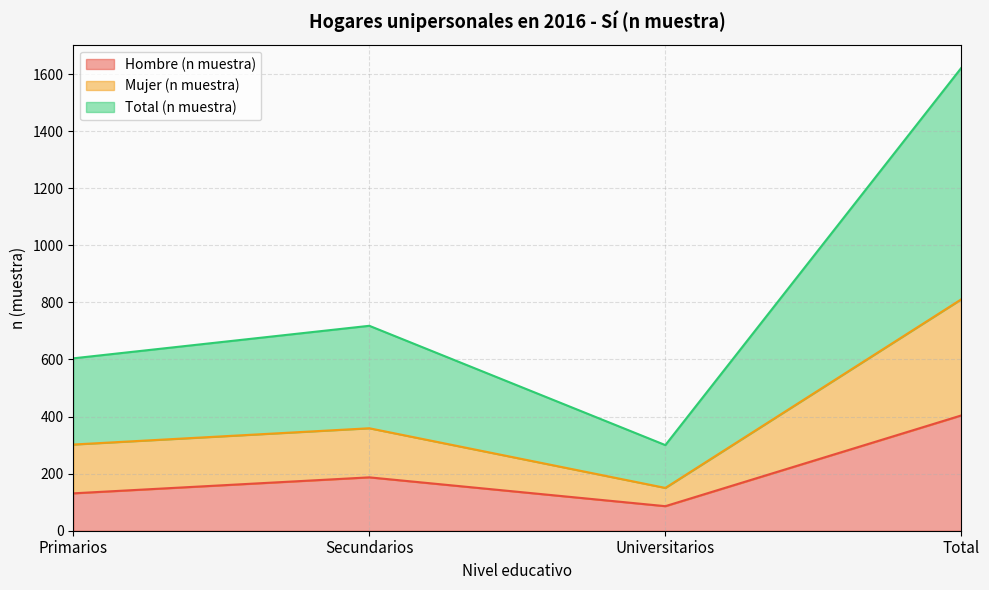

What is the sum of all Total (n muestra) values?

3244